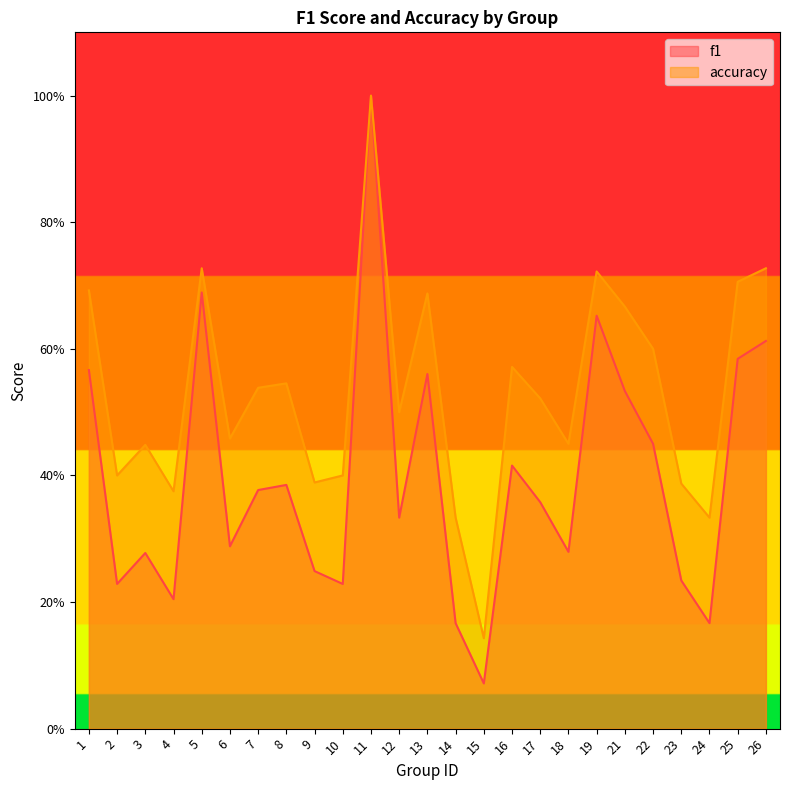

True or false: accuracy and f1 intersect in this chart.

False